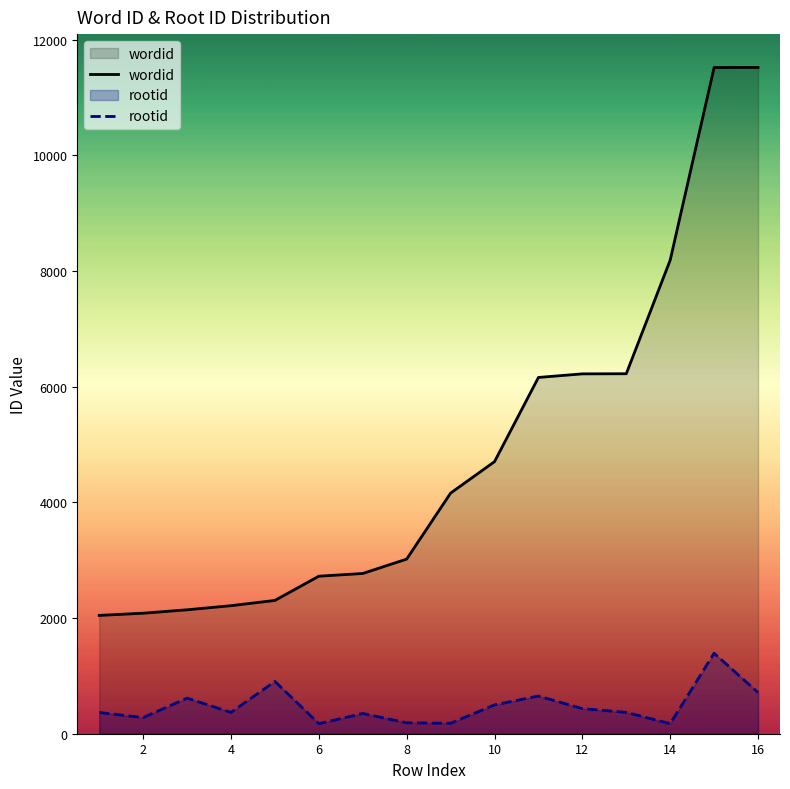

How many distinct data groups are displayed?

2